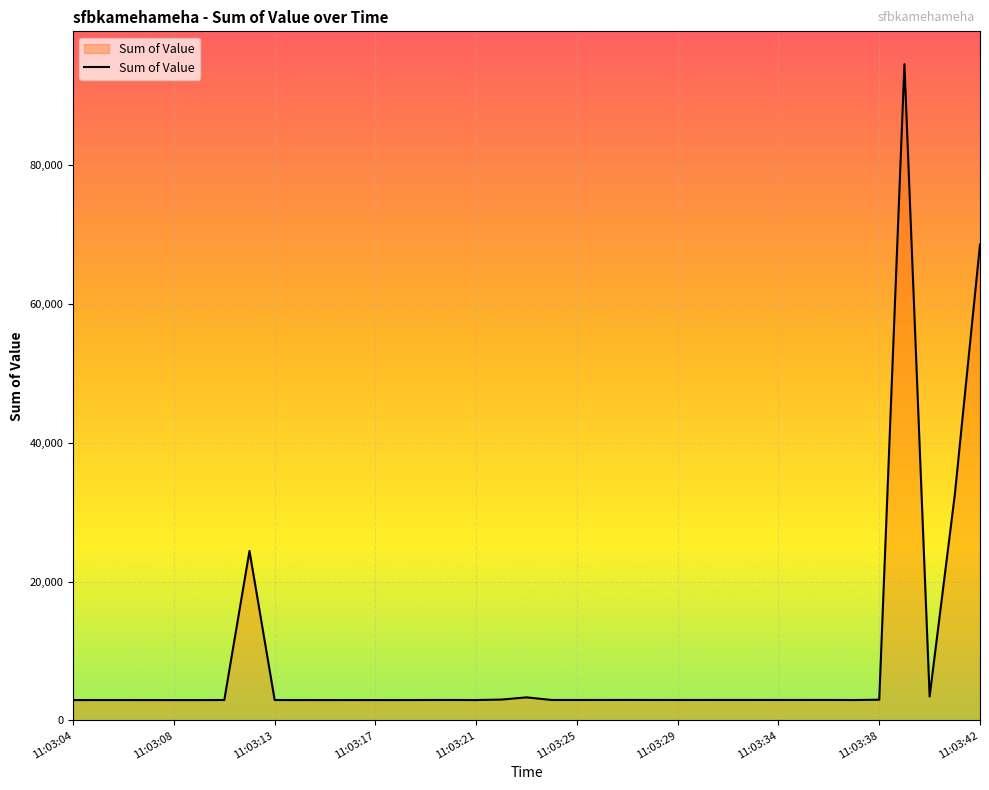

How many lines are shown in the chart?

1